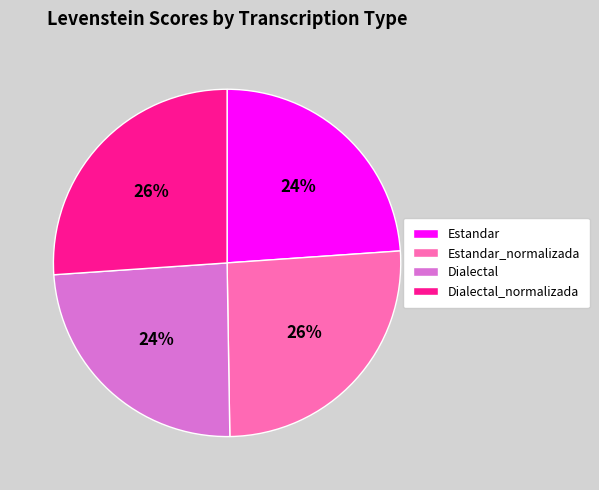

Does any single category account for the majority?

No